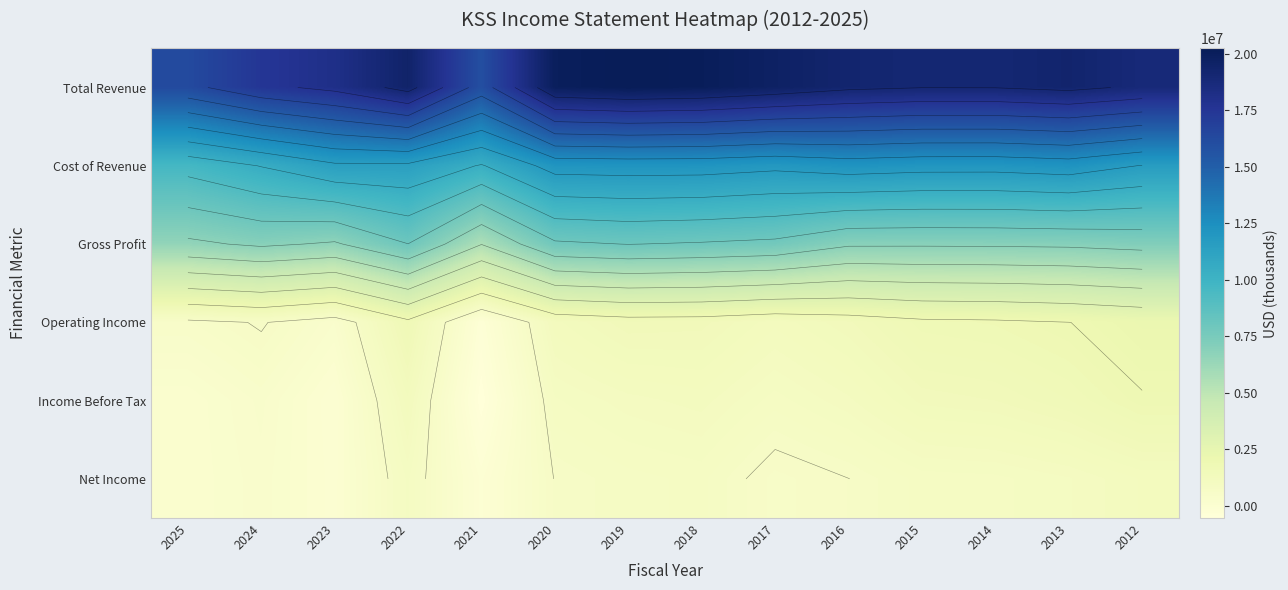

What is the total value across all series at 2018?

43582000